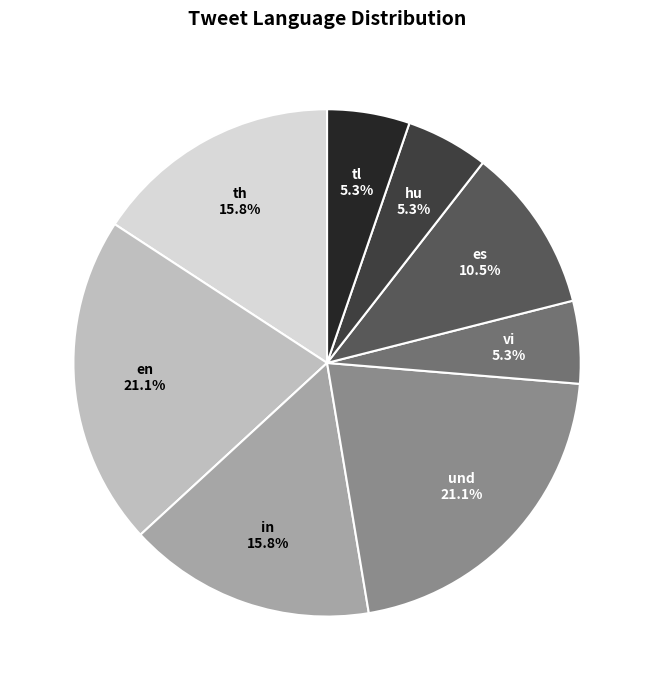

Is there any slice that represents more than half of the pie?

No